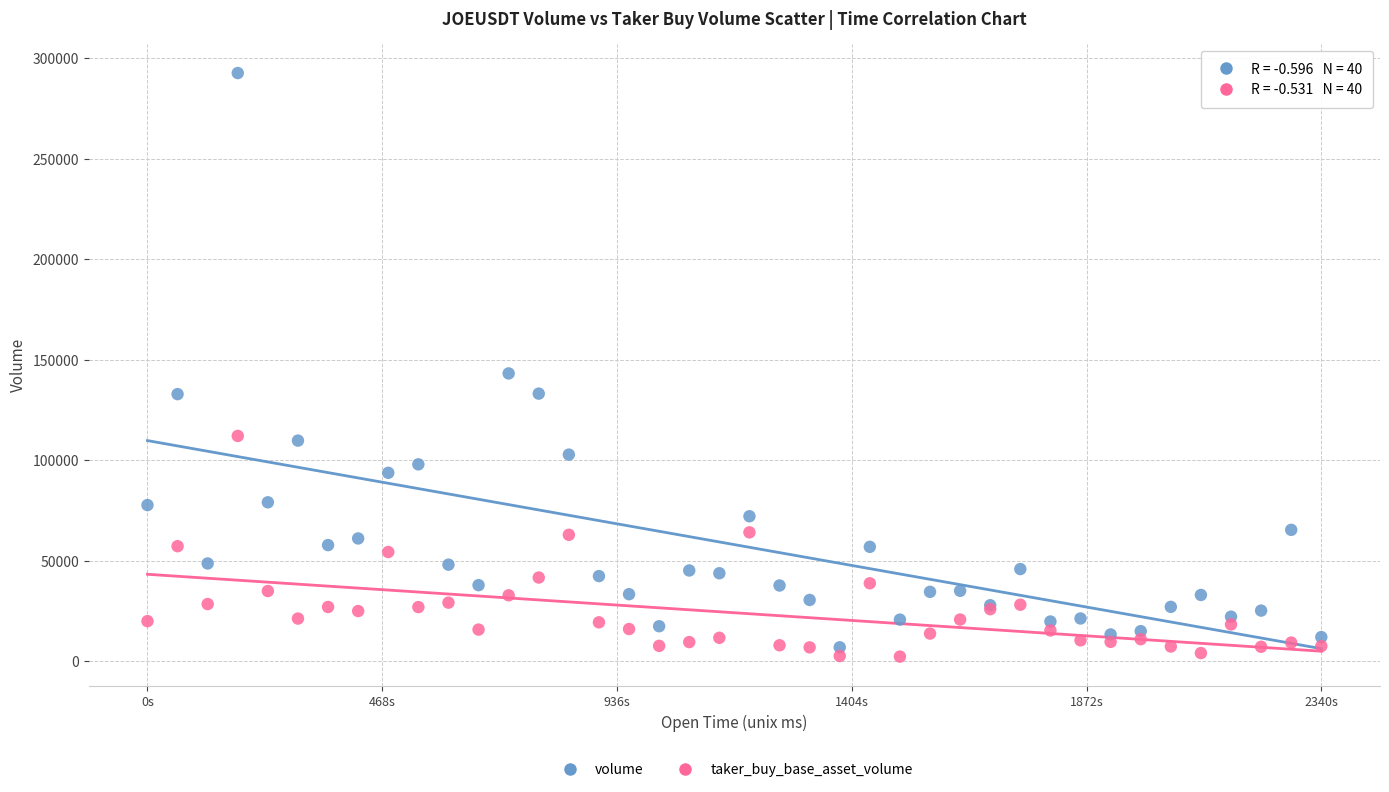

Which series contains the highest Y value?

volume